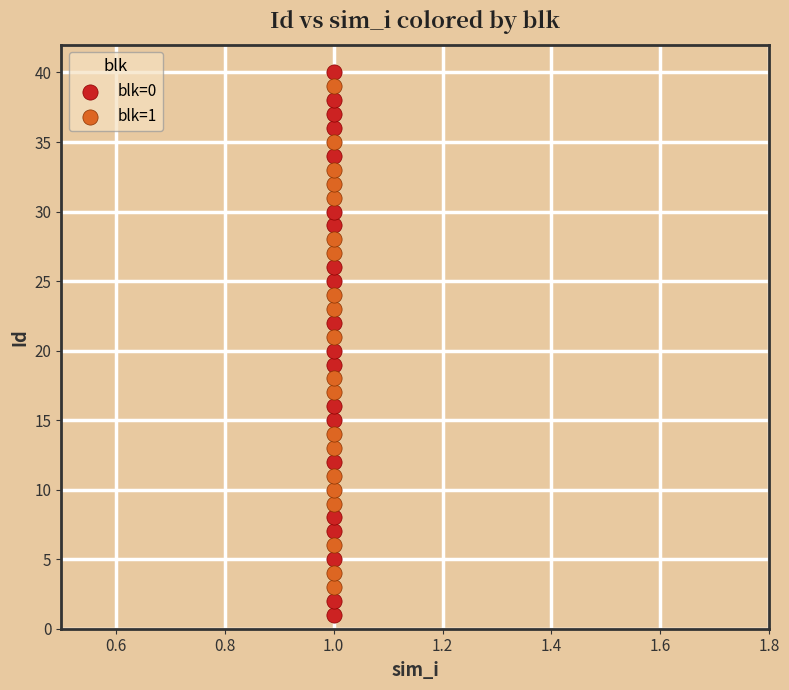

Which series has the widest spread of Y values?

blk=0